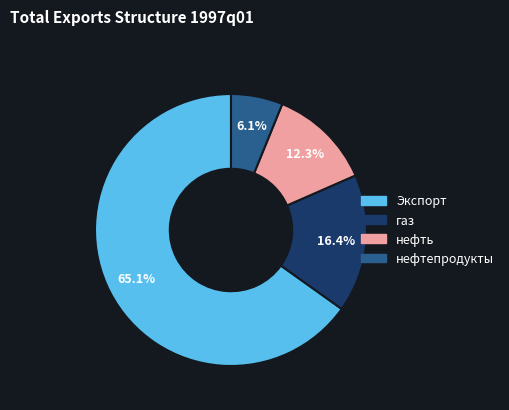

Does any single category account for the majority?

Yes